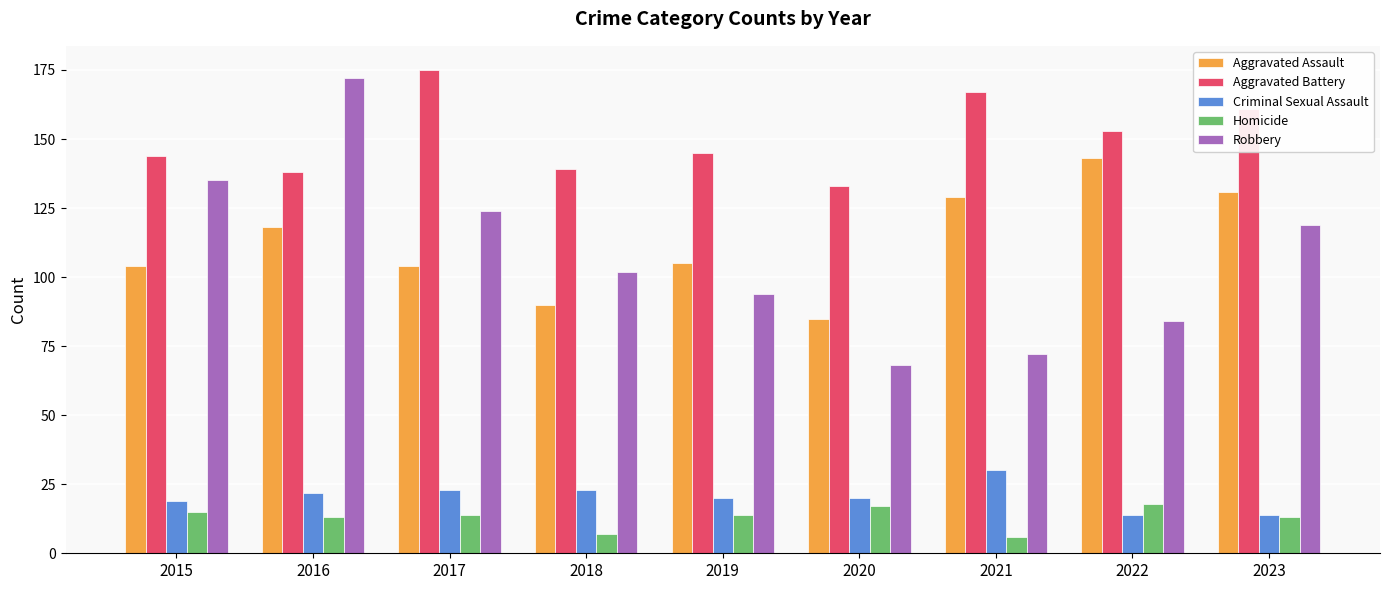

At how many categories does at least one series exceed 29?

9